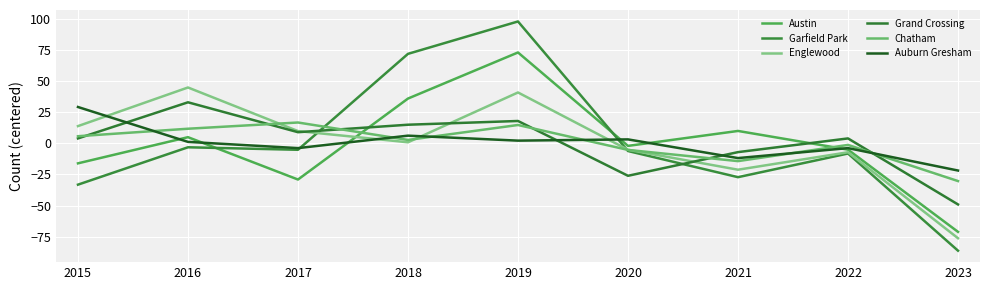

Does the chart have visible grid lines?

Yes